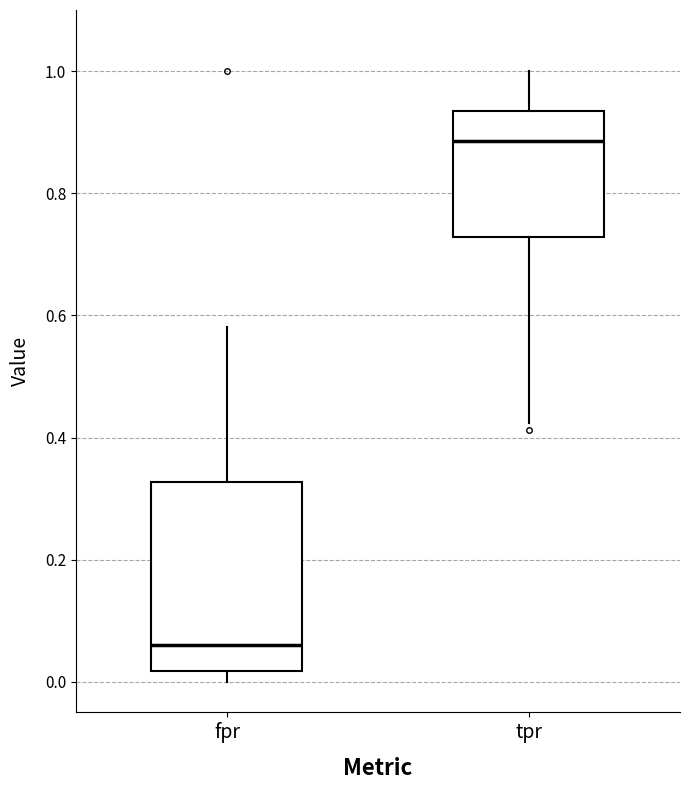

Reading left to right, transcribe this box plot: for each box, give where its median line is, the range the box spans, and where its two whiskers end, as read against the y-axis. The values are not printed on the chart, so give them approximately, as read against the axis.

fpr: median 0.06, box 0.02 to 0.32, whiskers 0.00 to 0.58
tpr: median 0.88, box 0.72 to 0.94, whiskers 0.42 to 1.00